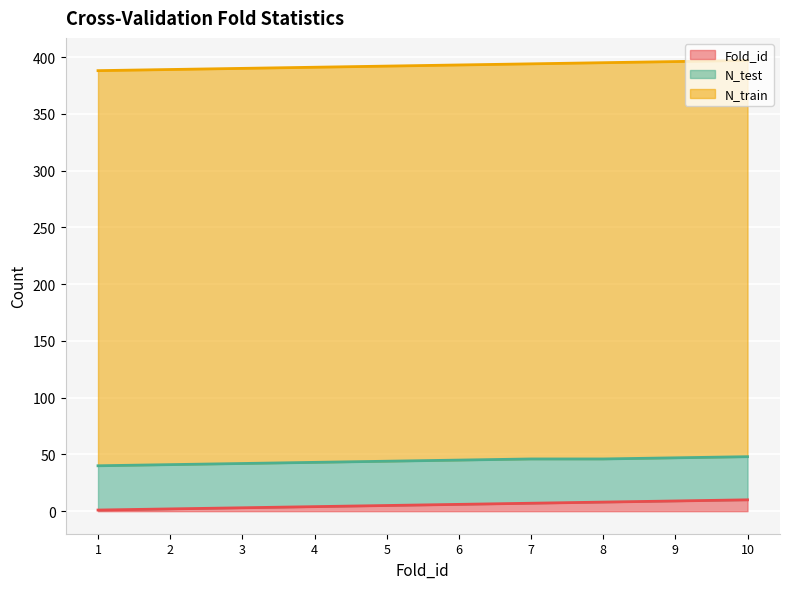

Which series has the largest total across all categories?

N_train